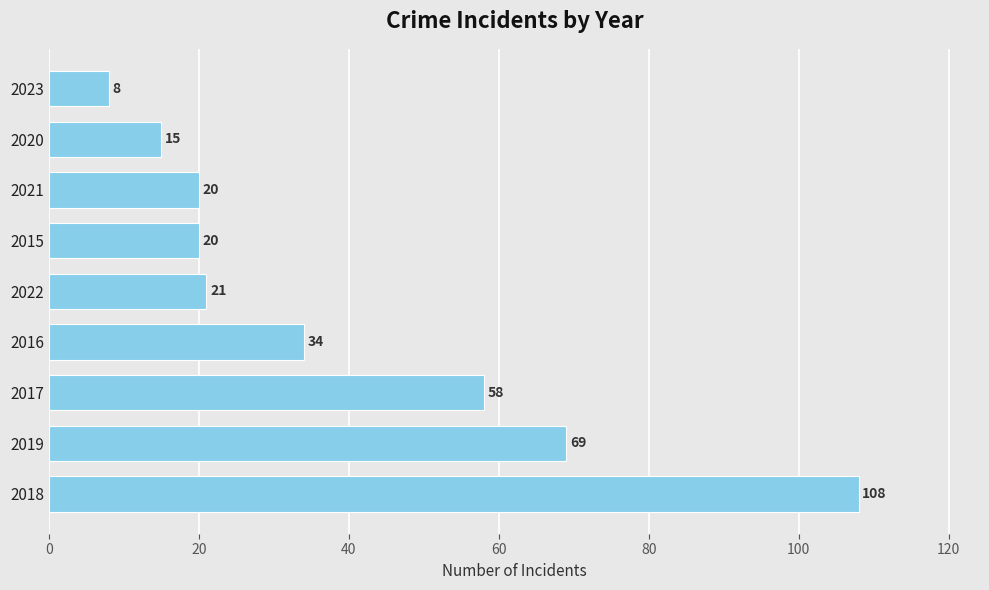

Where is the data nearest to the value 58?

2017